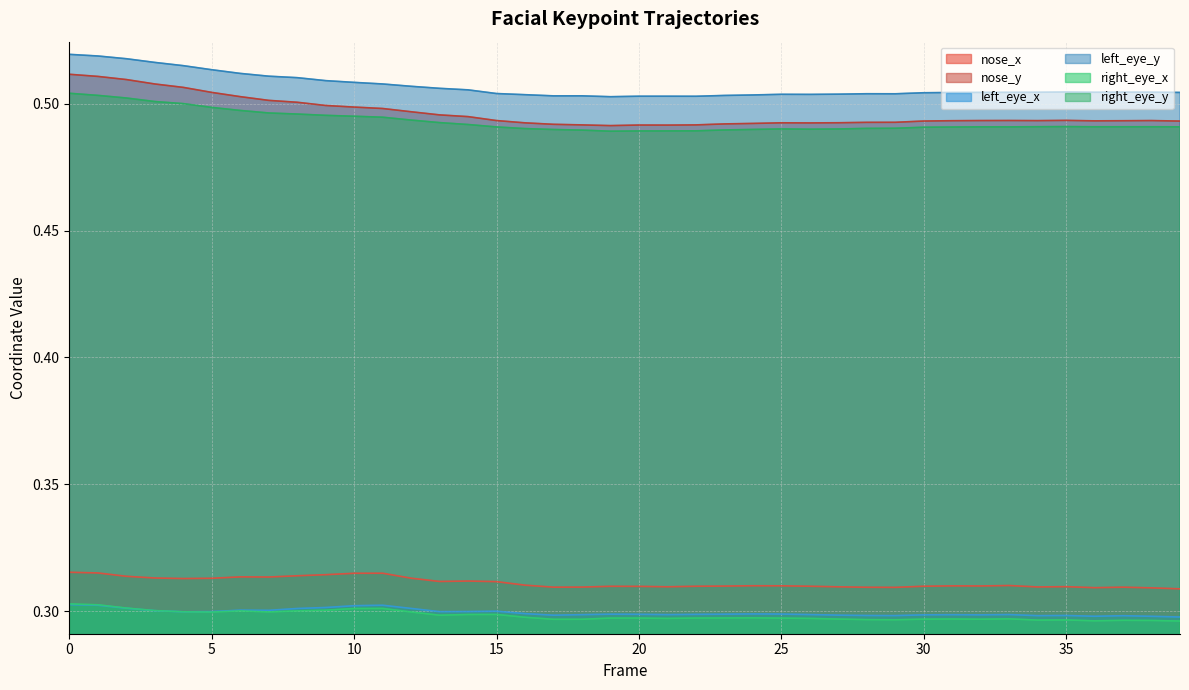

True or false: right_eye_x has a value of 0.4 at 4.

False